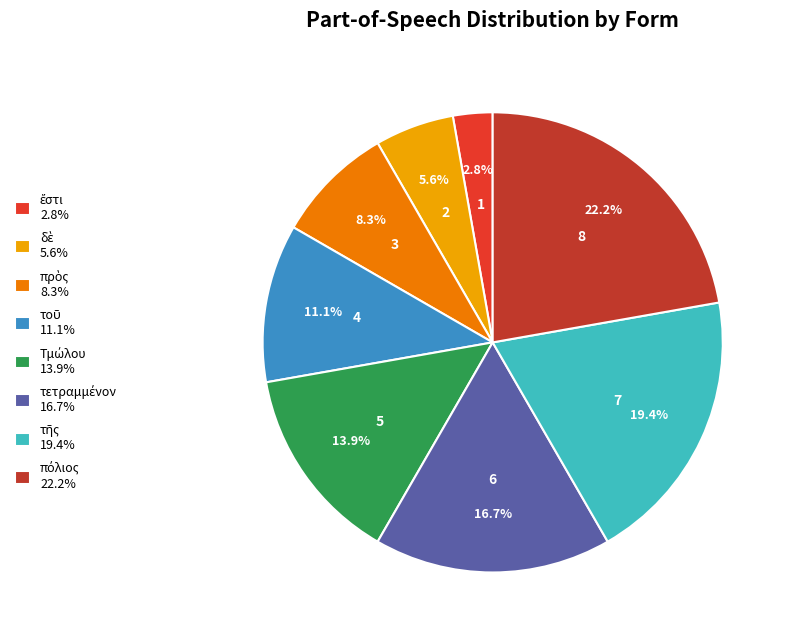

To the nearest percent, what is the difference between the largest and smallest slice percentages?

19%